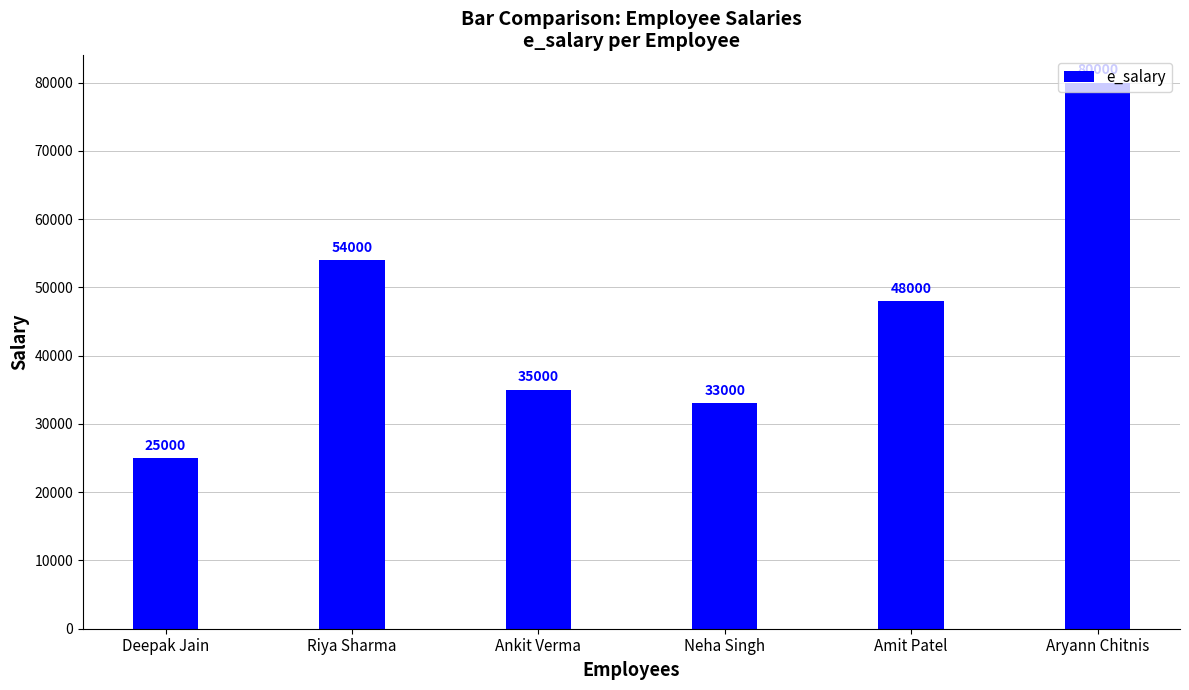

Between Aryann Chitnis and Ankit Verma, which is larger?

Aryann Chitnis